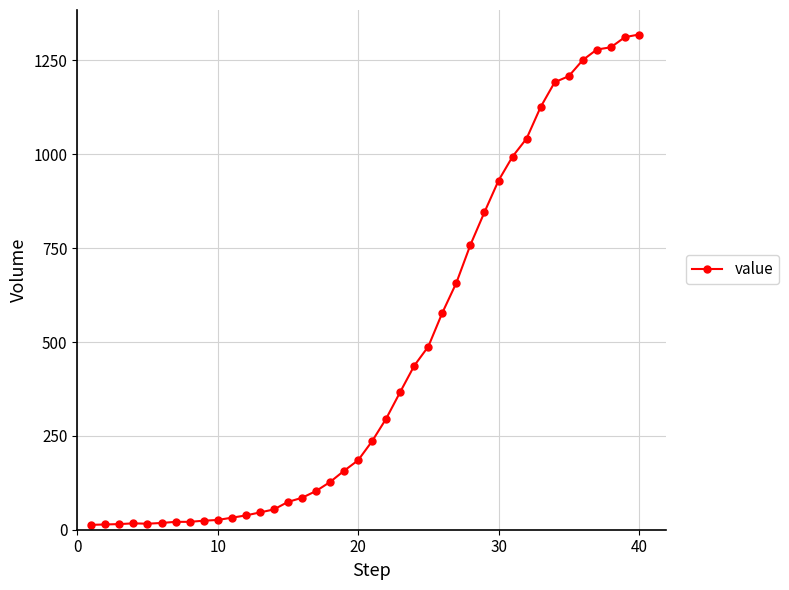

What is the maximum value shown in the chart?

1319